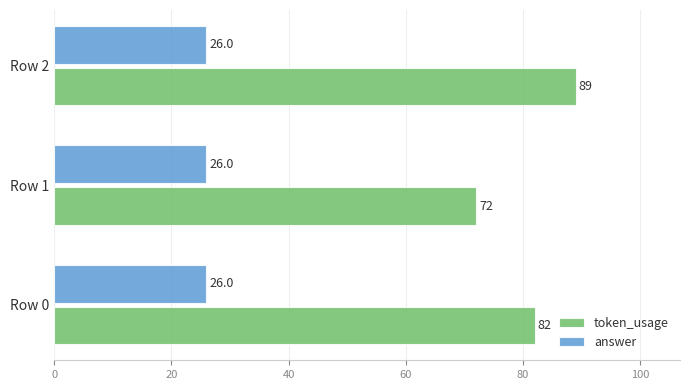

Which series has the widest spread of values?

token_usage